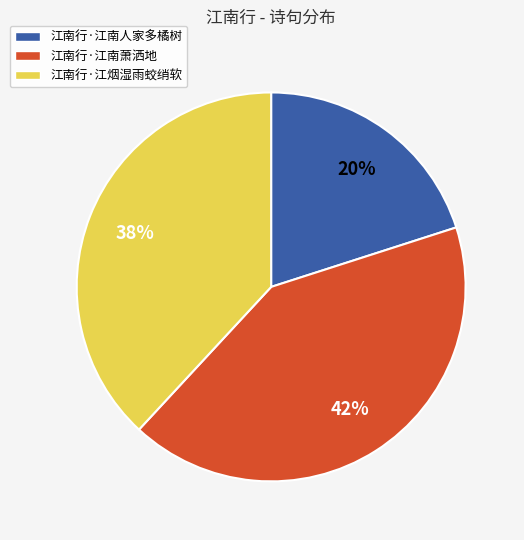

Rank the categories by value from lowest to highest.

江南行·江南人家多橘树, 江南行·江烟湿雨蛟绡软, 江南行·江南萧洒地